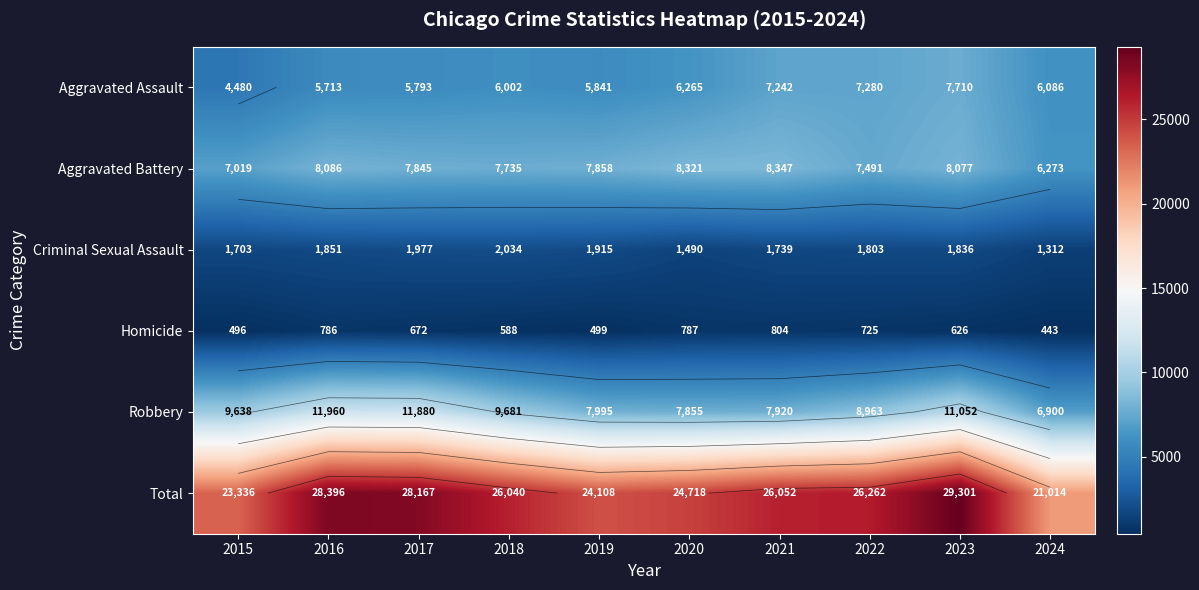

What is the average value of the Aggravated Battery series?

7705